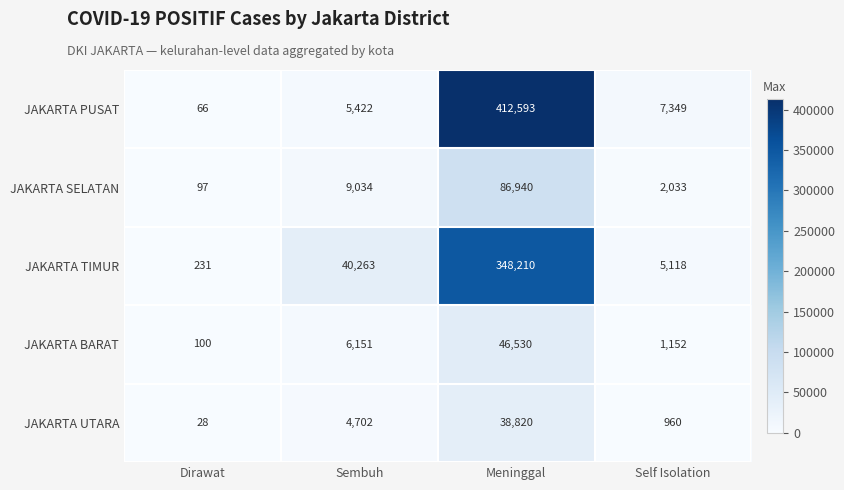

At which category is the sum across all series the highest?

Meninggal